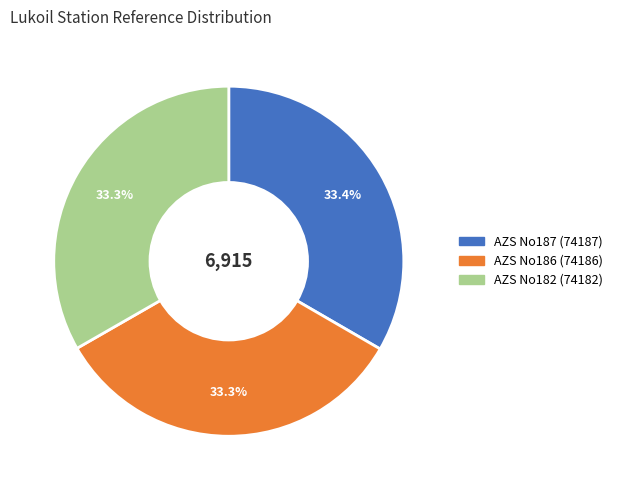

Is there any slice that represents more than half of the pie?

No